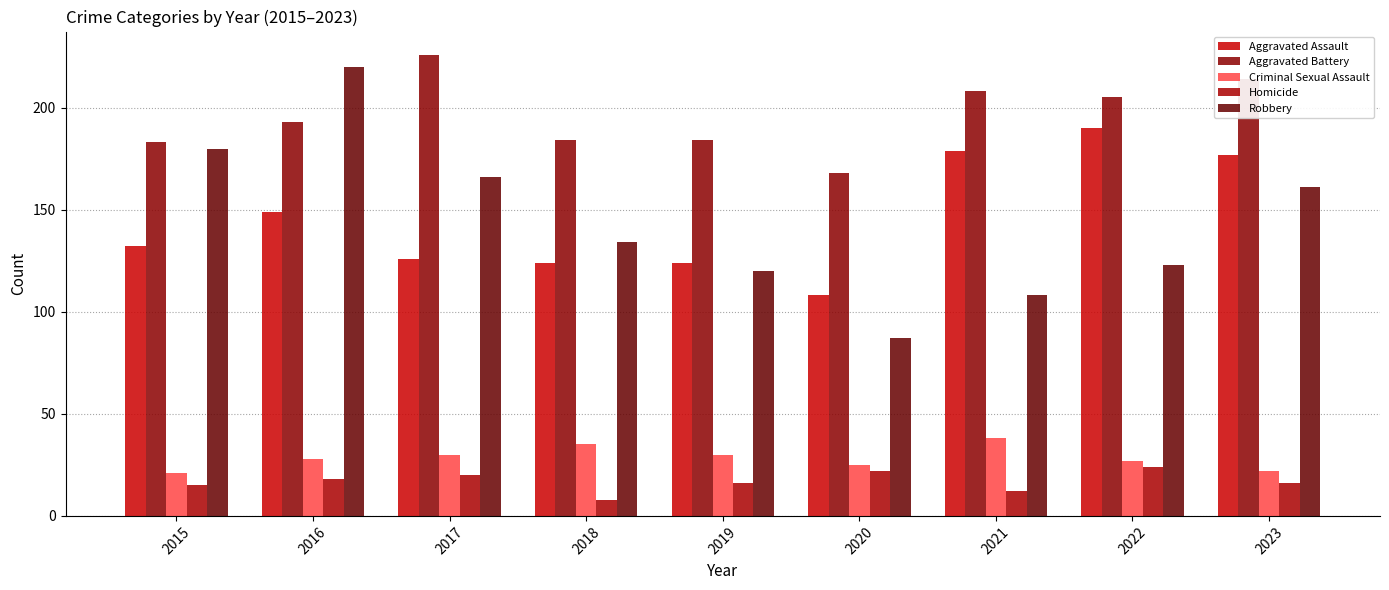

Reading left to right, extract all data points from this chart.

Aggravated Assault: 2015=132	2016=149	2017=126	2018=124	2019=124	2020=108	2021=179	2022=190	2023=177
Aggravated Battery: 2015=183	2016=193	2017=226	2018=184	2019=184	2020=168	2021=208	2022=205	2023=214
Criminal Sexual Assault: 2015=21	2016=28	2017=30	2018=35	2019=30	2020=25	2021=38	2022=27	2023=22
Homicide: 2015=15	2016=18	2017=20	2018=8	2019=16	2020=22	2021=12	2022=24	2023=16
Robbery: 2015=180	2016=220	2017=166	2018=134	2019=120	2020=87	2021=108	2022=123	2023=161